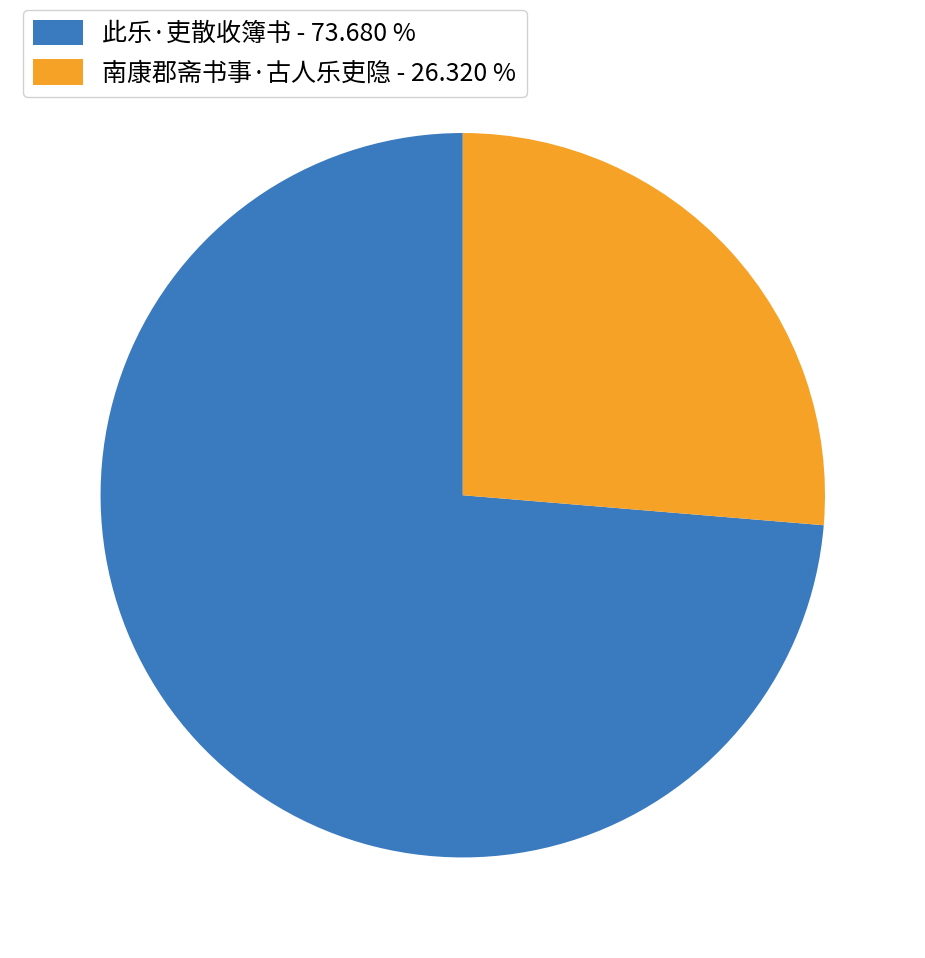

Is the sum of 南康郡斋书事·古人乐吏隐 - 26.320 % and 此乐·吏散收簿书 - 73.680 % greater than half?

Yes